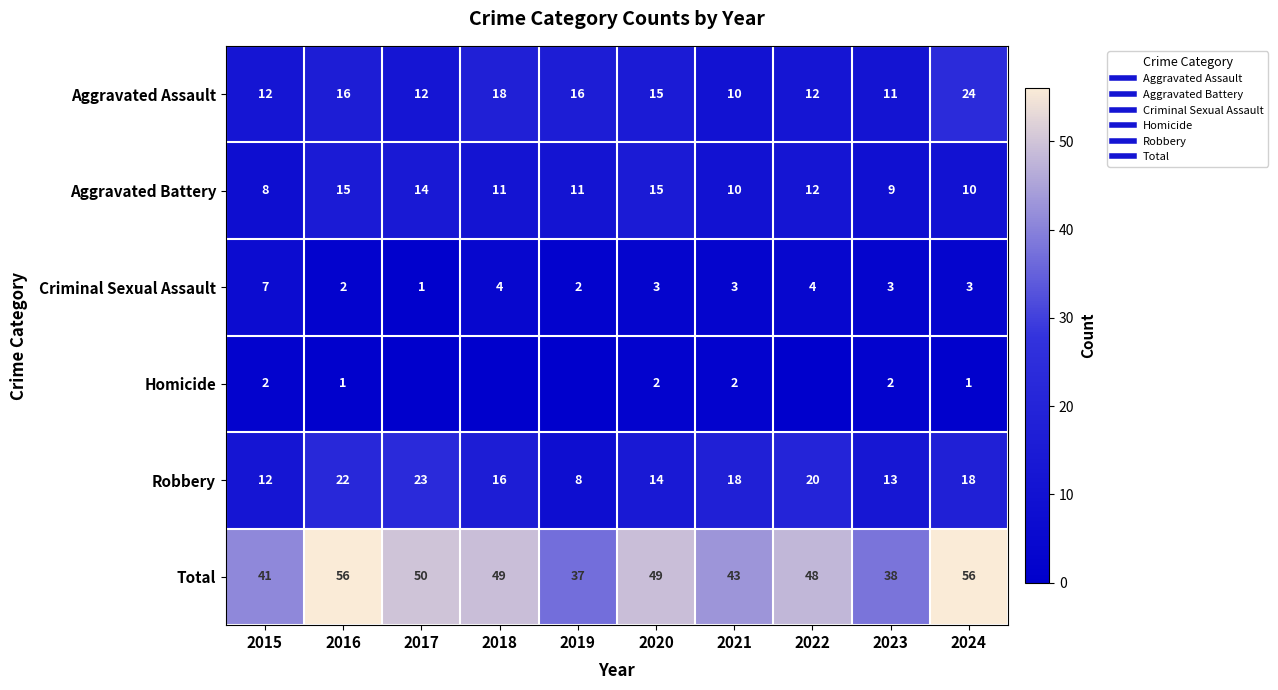

True or false: Aggravated Battery has a value of 3 at 2018.

False